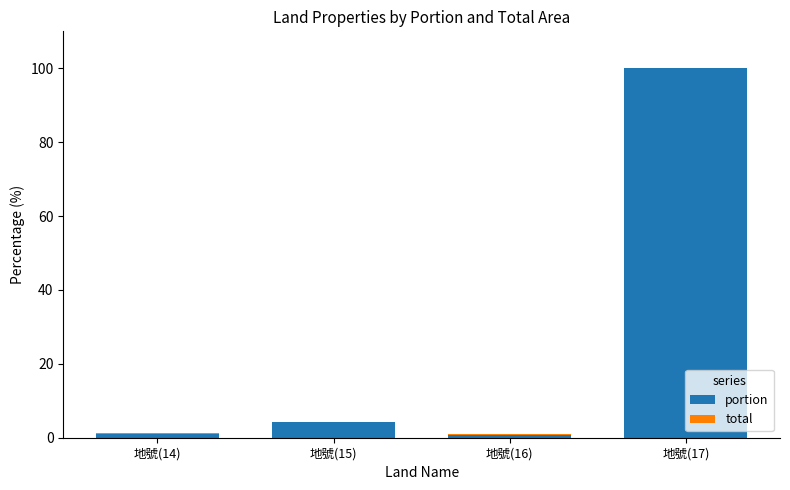

At which category is the sum across all series the highest?

地號(17)